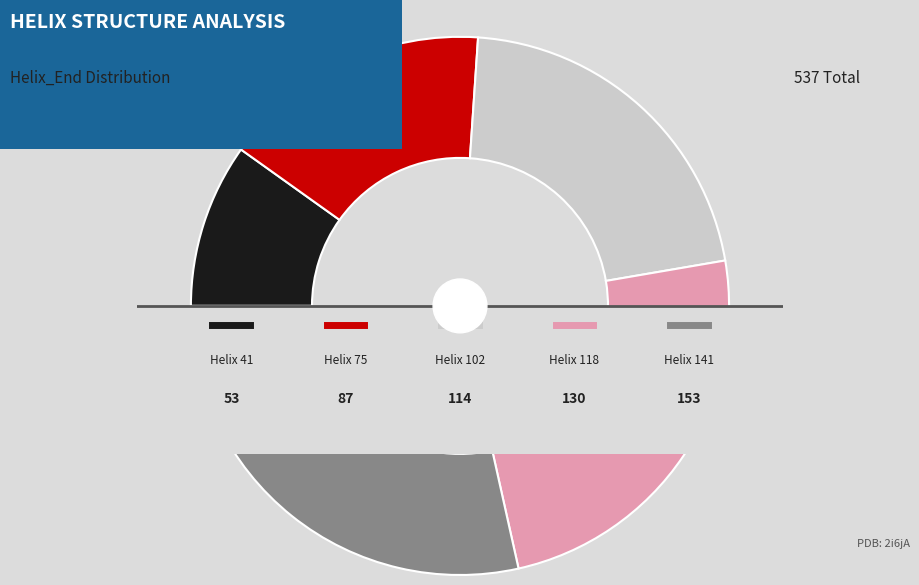

To the nearest percent, what is the combined percentage of 102 and 118?

45%